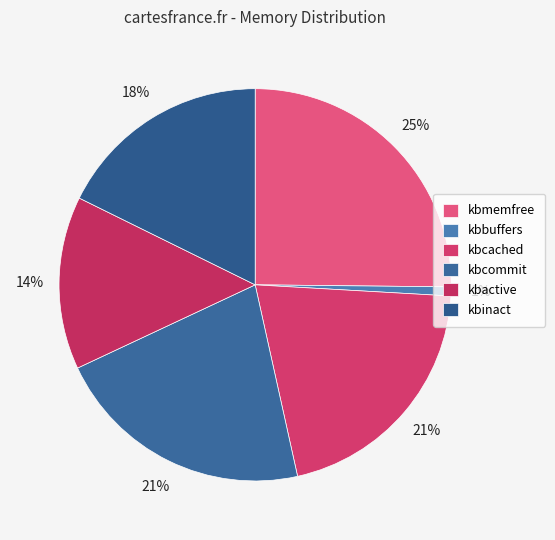

What is the largest slice in the pie chart?

kbmemfree